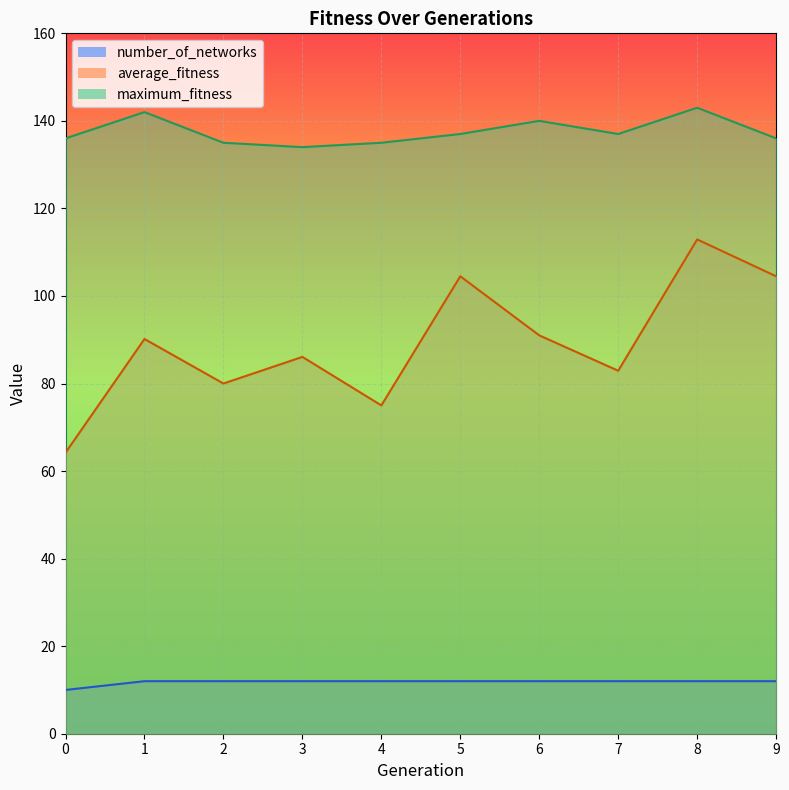

List the series in order of their peak value, lowest first.

number_of_networks, average_fitness, maximum_fitness